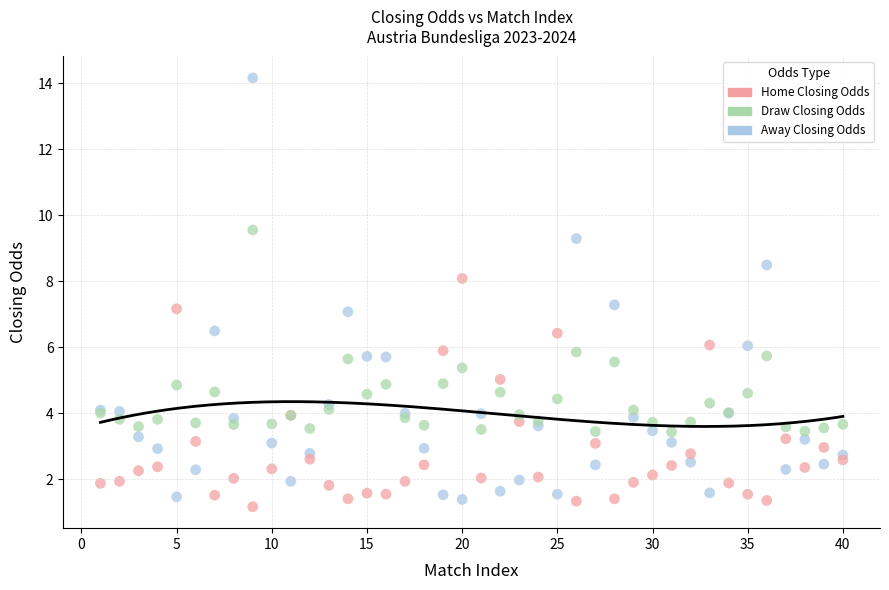

What is the X range (max minus min) for the scatter plot?

39.0